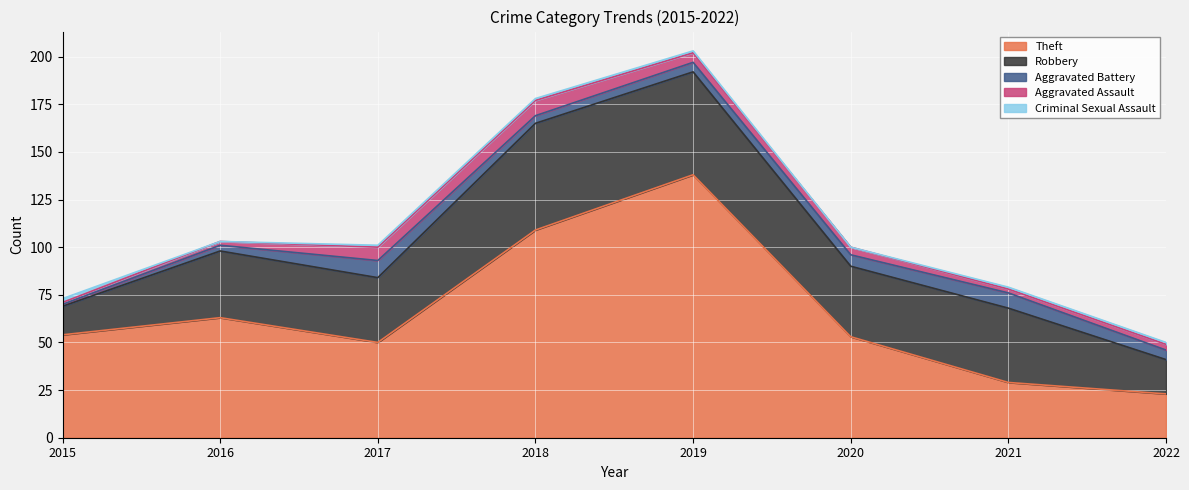

True or false: Criminal Sexual Assault and Theft cross at least once.

False